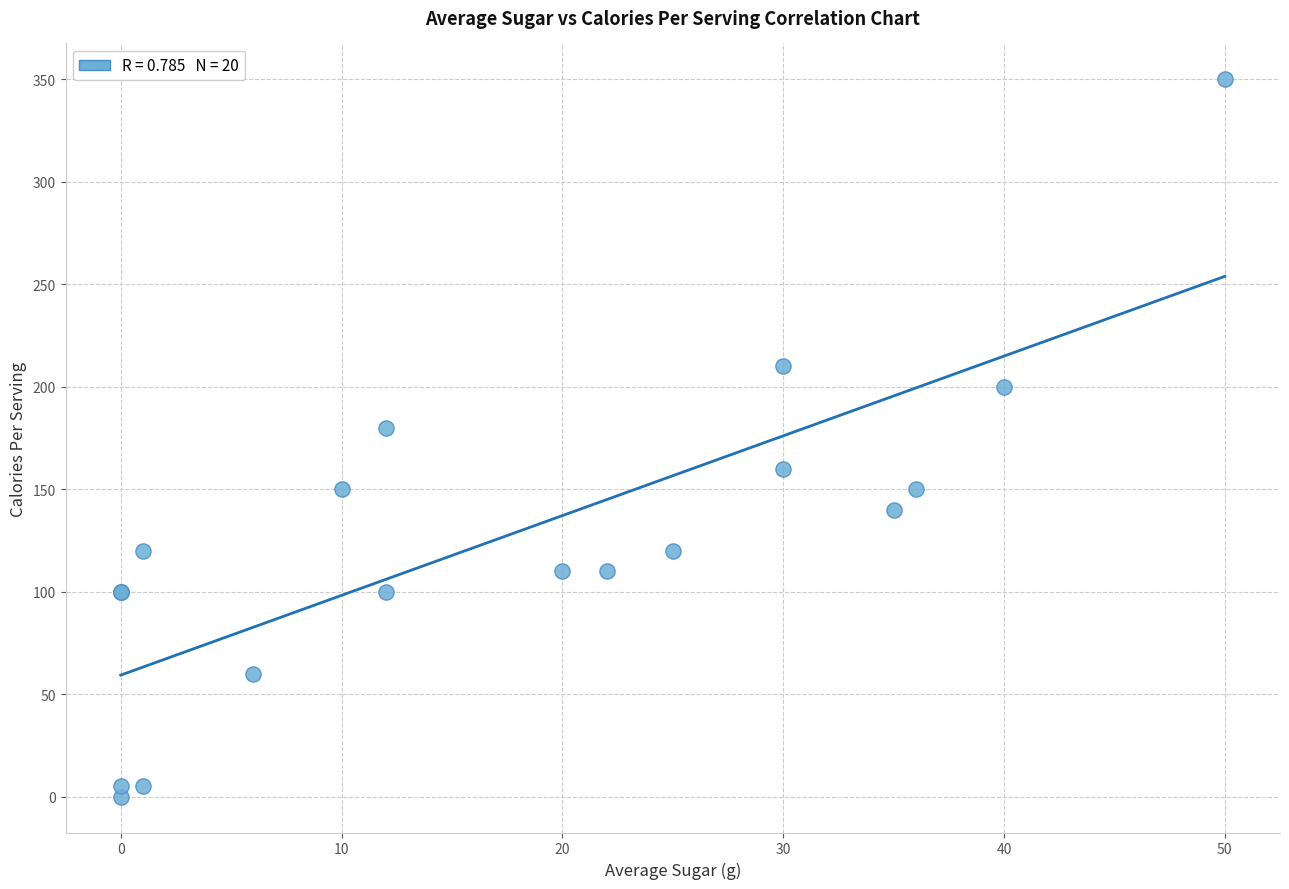

What Y value in the scatter plot is closest to 175?

180